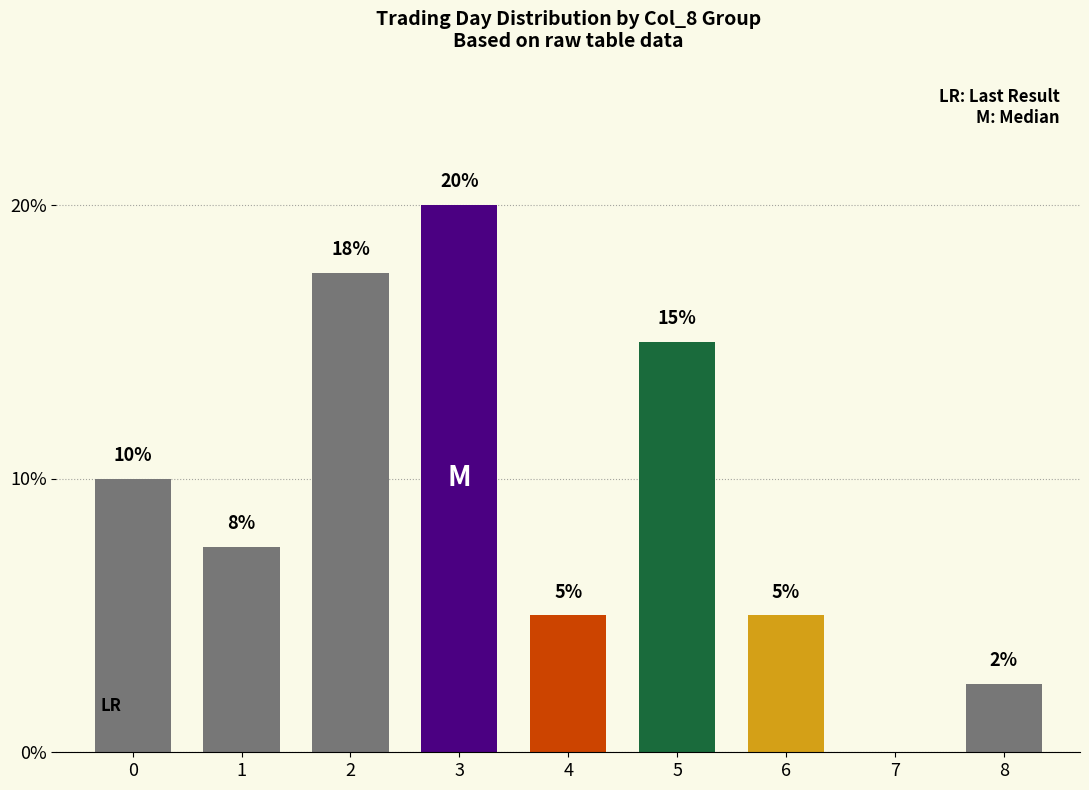

What is the change in value from 2 to 7?

-17.5